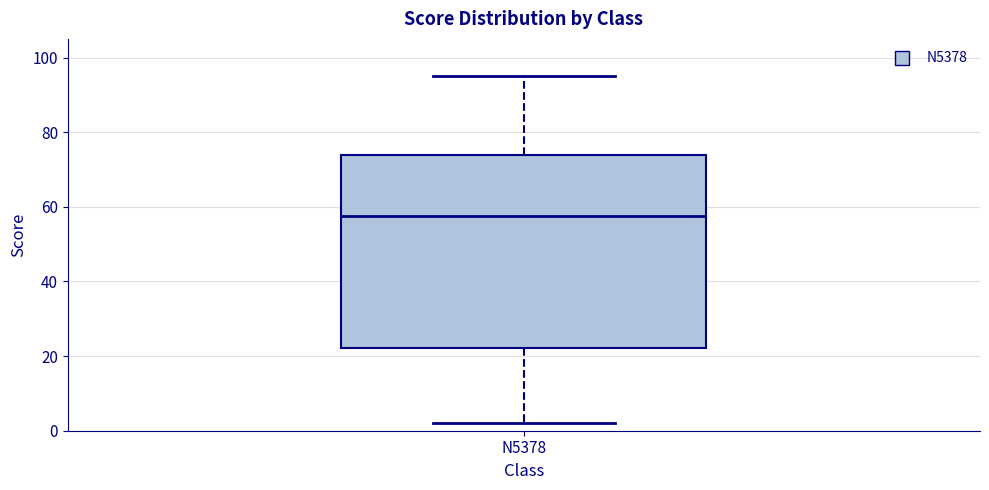

Transcribe this box plot: give where the median line is, the range the box spans, and where the two whiskers end, as read against the y-axis. The values are not printed on the chart, so give them approximately, as read against the axis.

median 58, box 22 to 74, whiskers 2 to 96